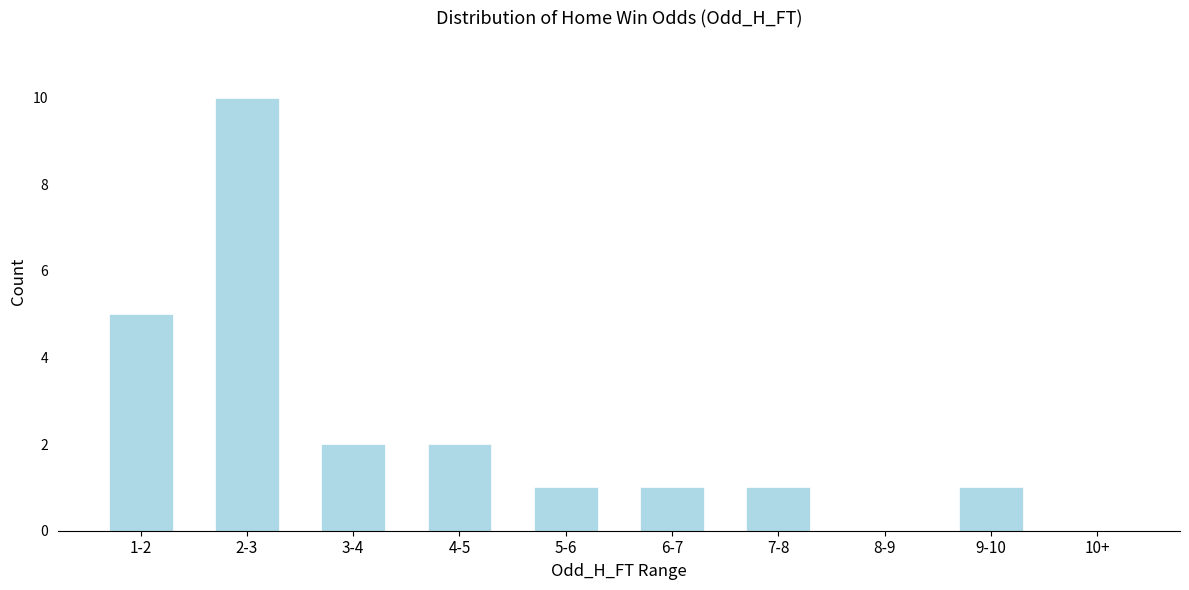

Reading left to right, transcribe all the data shown in this chart.

1-2=5	2-3=10	3-4=2	4-5=2	5-6=1	6-7=1	7-8=1	8-9=0	9-10=1	10+=0